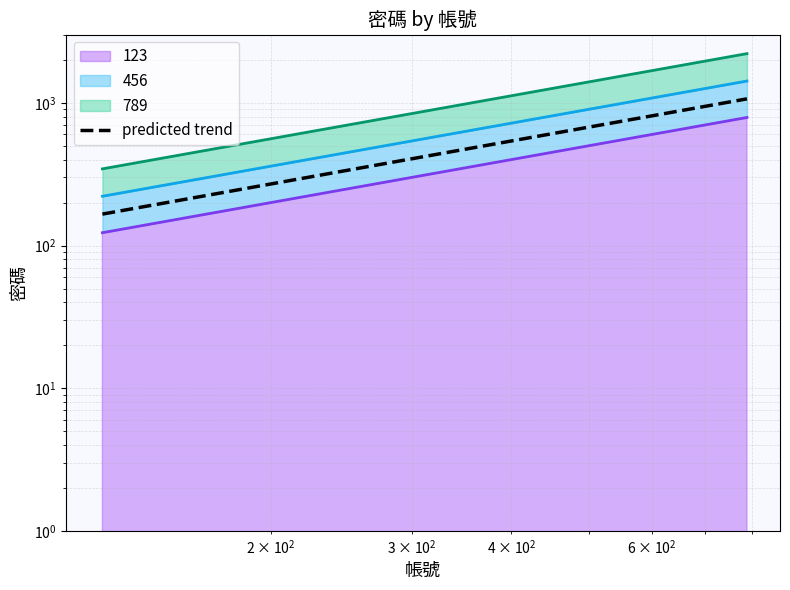

What is the average value?

615.6